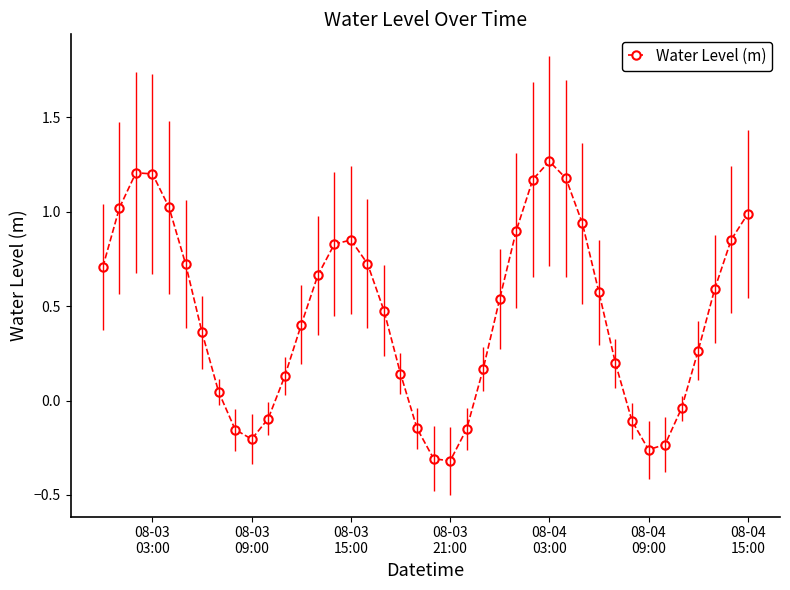

What is the difference between the second highest and minimum values?

1.5